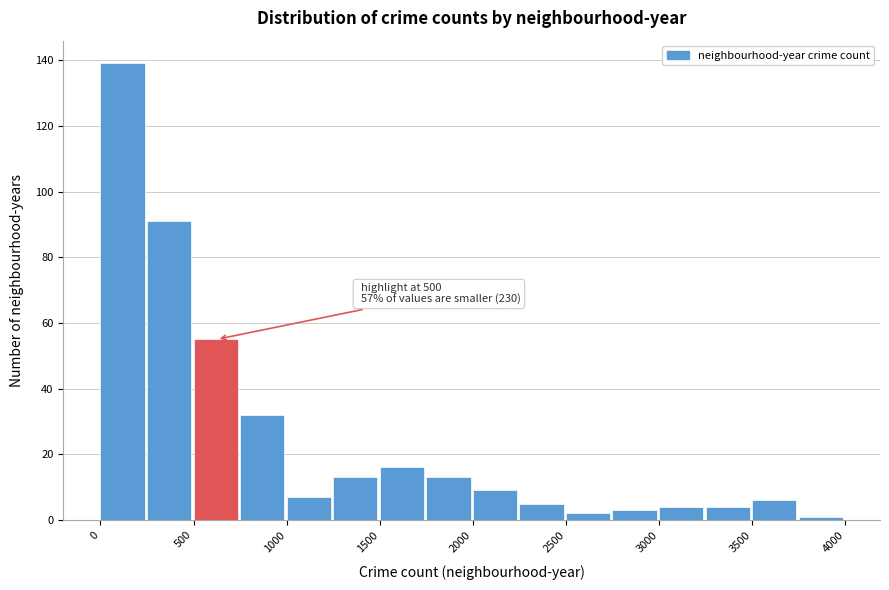

Which range on the x-axis has the tallest bar?

0 to 250